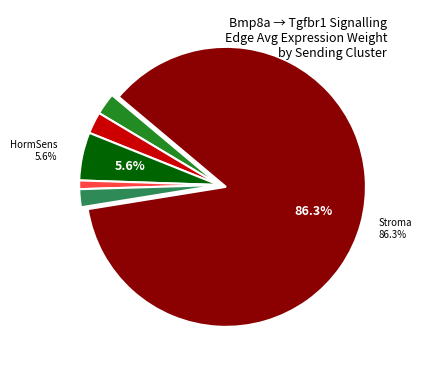

Does any single category account for the majority?

Yes